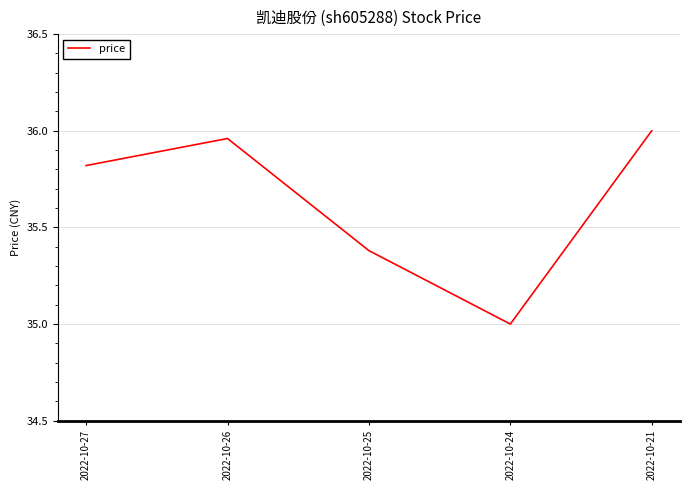

What is the change in value from 2022-10-27 to 2022-10-21?

+0.2